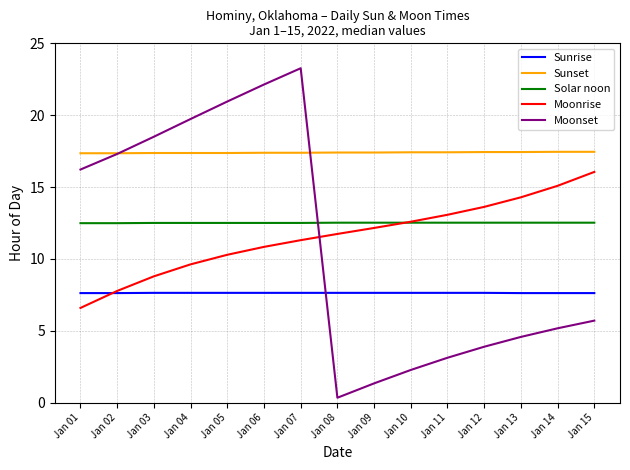

What is the difference between the highest and lowest values at Jan 14?

12.3